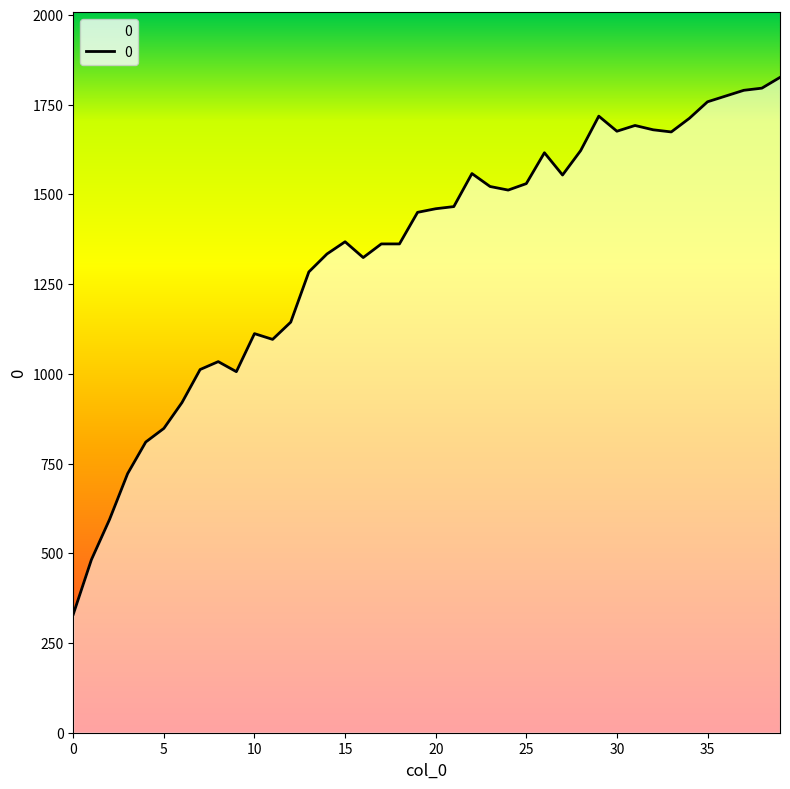

What is the maximum value shown in the chart?

1826